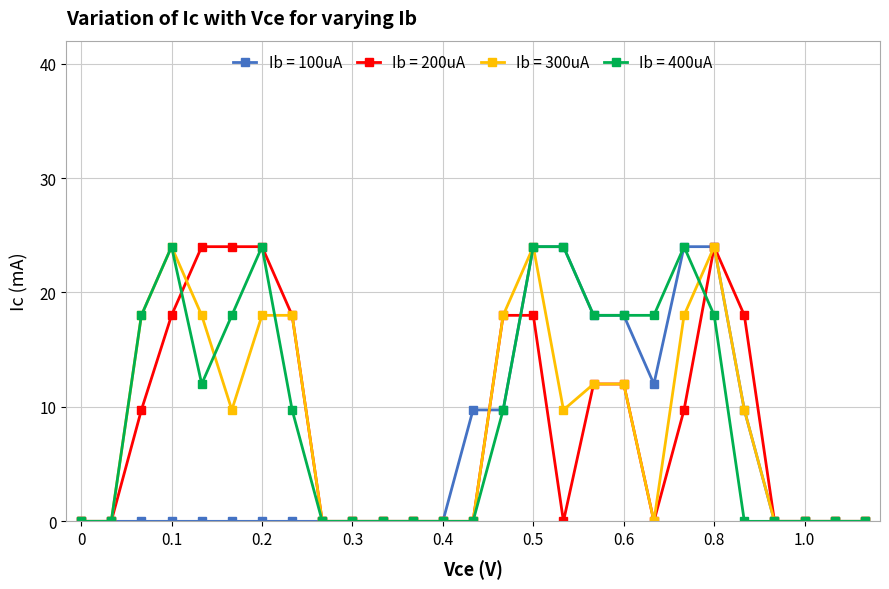

What is the maximum value for Ib = 200uA?

24.0